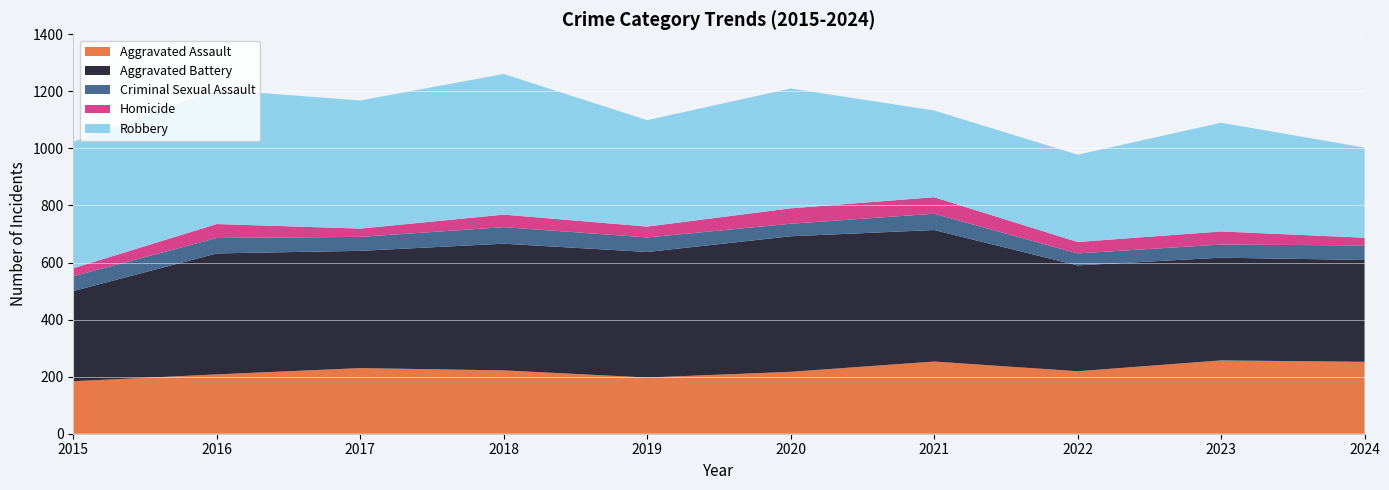

Reading left to right, transcribe all the data shown in this chart.

Aggravated Assault: 184	208	230	222	197	217	253	219	257	252
Aggravated Battery: 316	424	411	444	440	475	461	371	360	357
Criminal Sexual Assault: 52	54	49	58	51	44	57	42	46	51
Homicide: 28	49	29	44	38	54	58	40	46	27
Robbery: 443	471	449	493	373	420	304	306	381	316